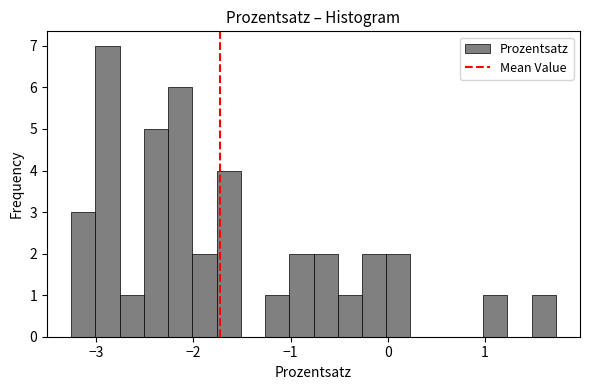

Around what value on the x-axis is the tallest bar? Give the approximate position of its centre, as read against the axis.

-2.9